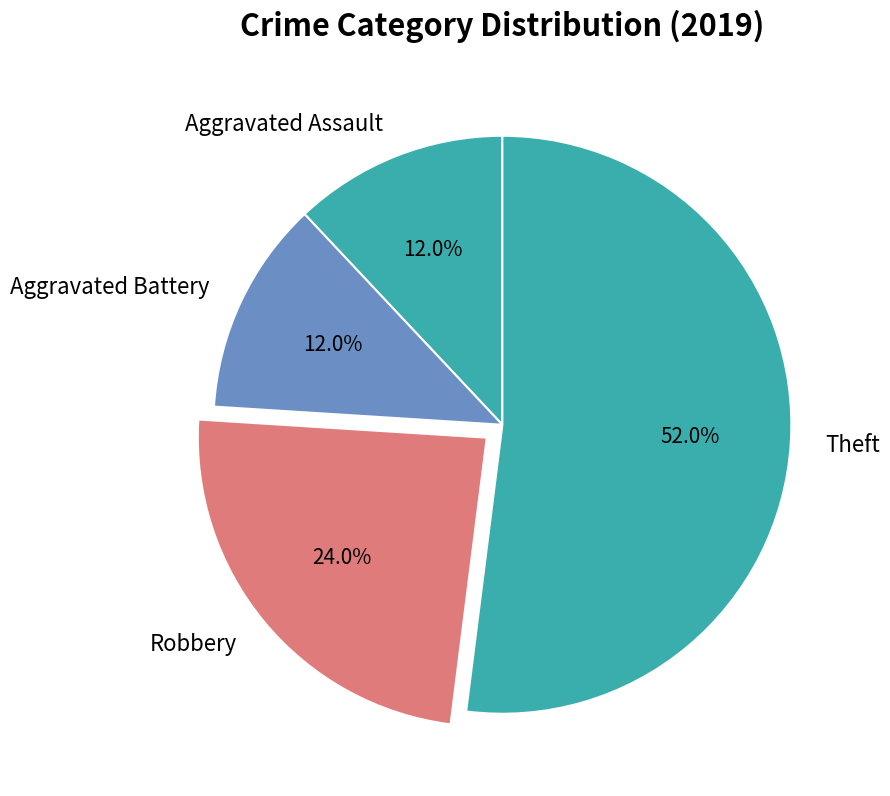

True or false: Aggravated Assault accounts for 3% of the total.

False